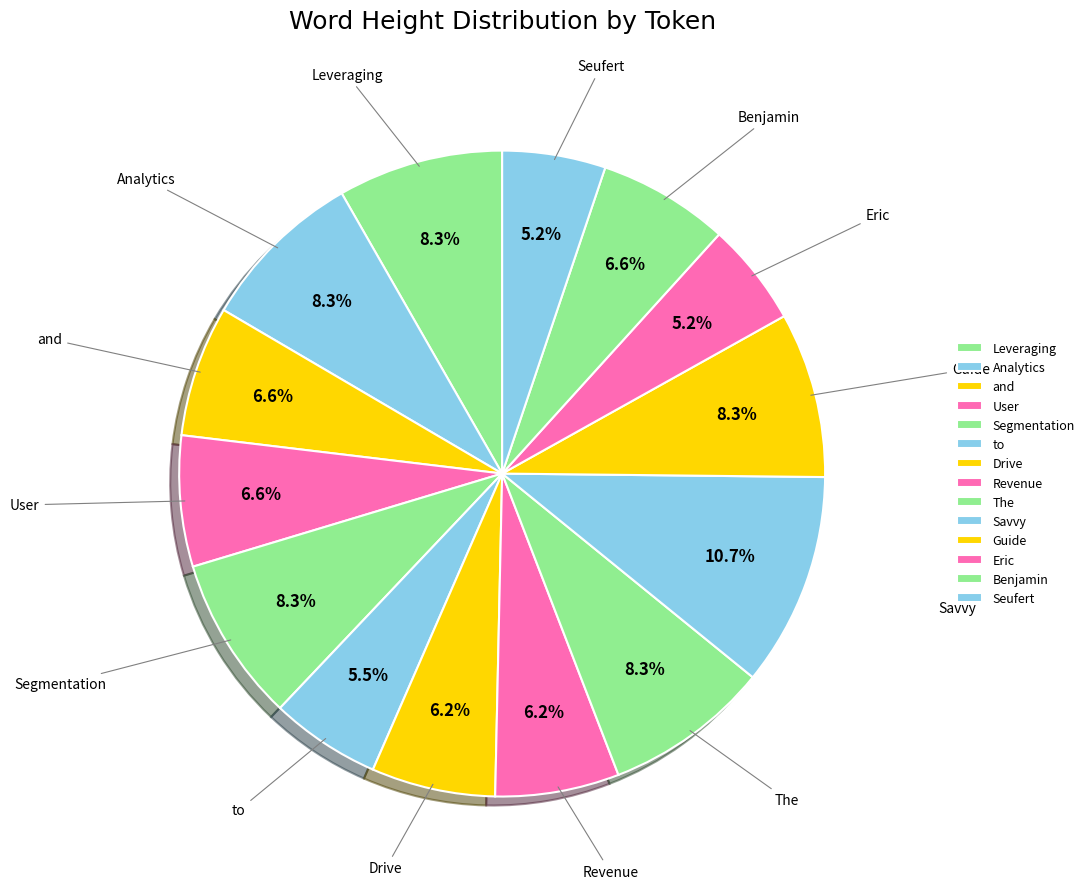

How many slices are in this pie chart?

14